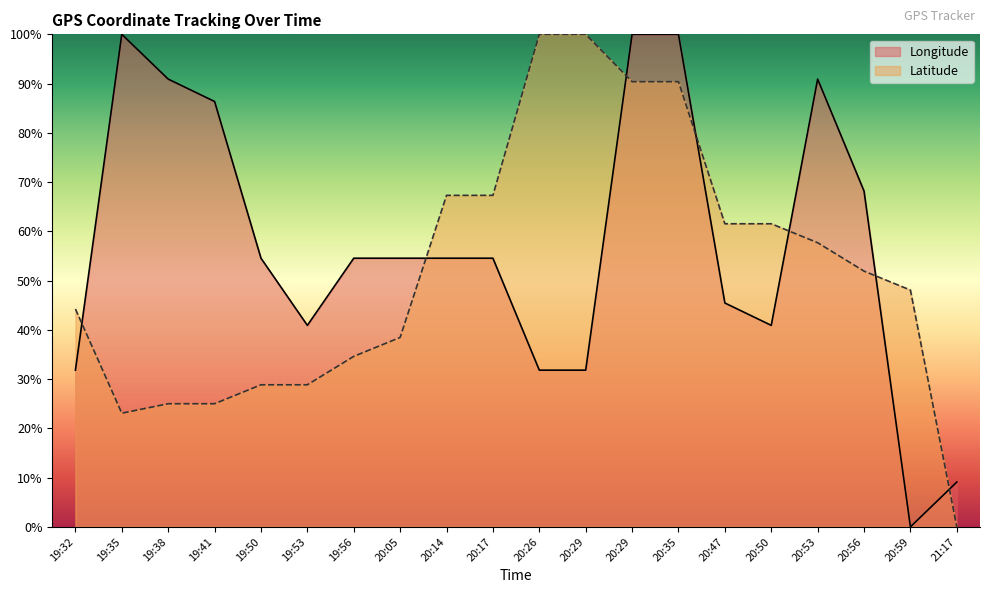

Reading right to left, extract all data points from this chart.

Longitude: 21:17=9.1	20:59=0.0	20:56=68.2	20:53=90.9	20:50=40.9	20:47=45.5	20:35=100.0	20:29=100.0	20:29=31.8	20:26=31.8	20:17=54.5	20:14=54.5	20:05=54.5	19:56=54.5	19:53=40.9	19:50=54.5	19:41=86.4	19:38=90.9	19:35=100.0	19:32=31.8
Latitude: 21:17=0.0	20:59=48.1	20:56=51.9	20:53=57.7	20:50=61.5	20:47=61.5	20:35=90.4	20:29=90.4	20:29=100.0	20:26=100.0	20:17=67.3	20:14=67.3	20:05=38.5	19:56=34.6	19:53=28.8	19:50=28.8	19:41=25.0	19:38=25.0	19:35=23.1	19:32=44.2